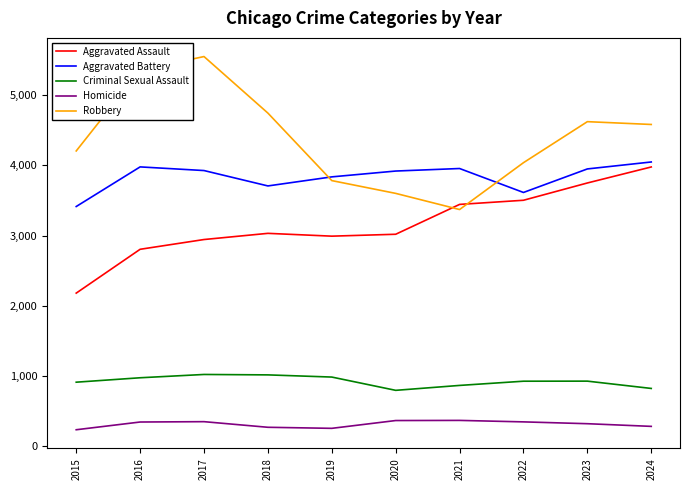

What are all the series names shown in the legend?

Aggravated Assault, Aggravated Battery, Criminal Sexual Assault, Homicide, Robbery